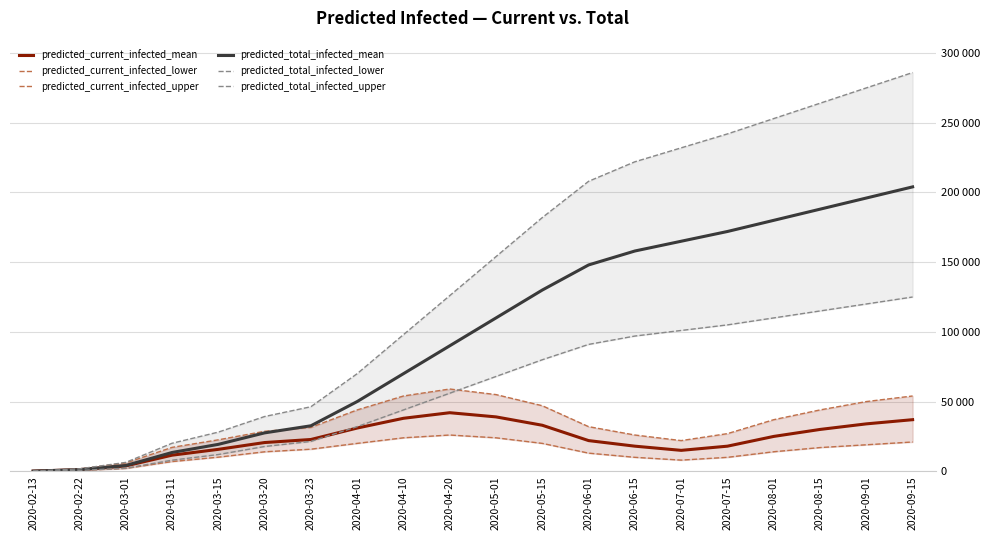

Is the value of predicted_current_infected_upper at 2020-04-20 greater than the value of predicted_total_infected_upper at 2020-05-01?

No